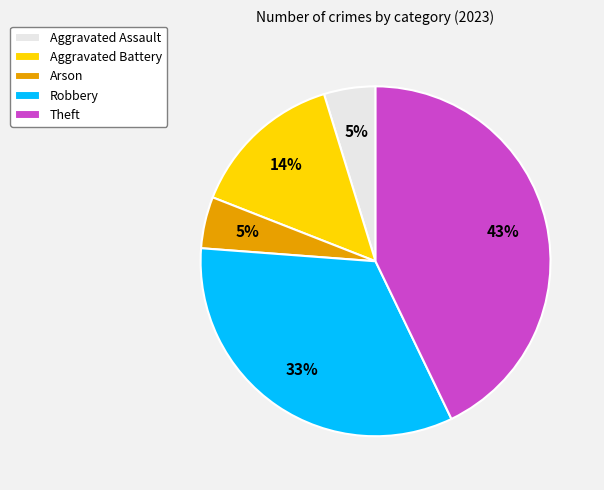

To the nearest percent, what is the combined percentage of Aggravated Battery and Arson?

19%